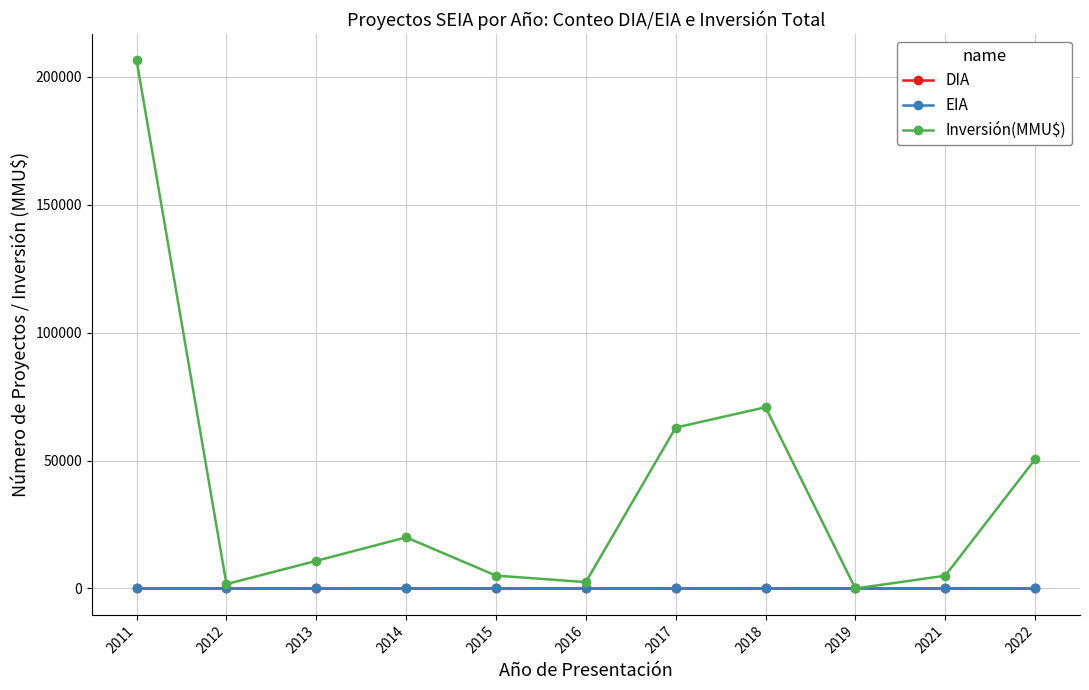

What is the highest value of the Inversión(MMU$) series?

206424